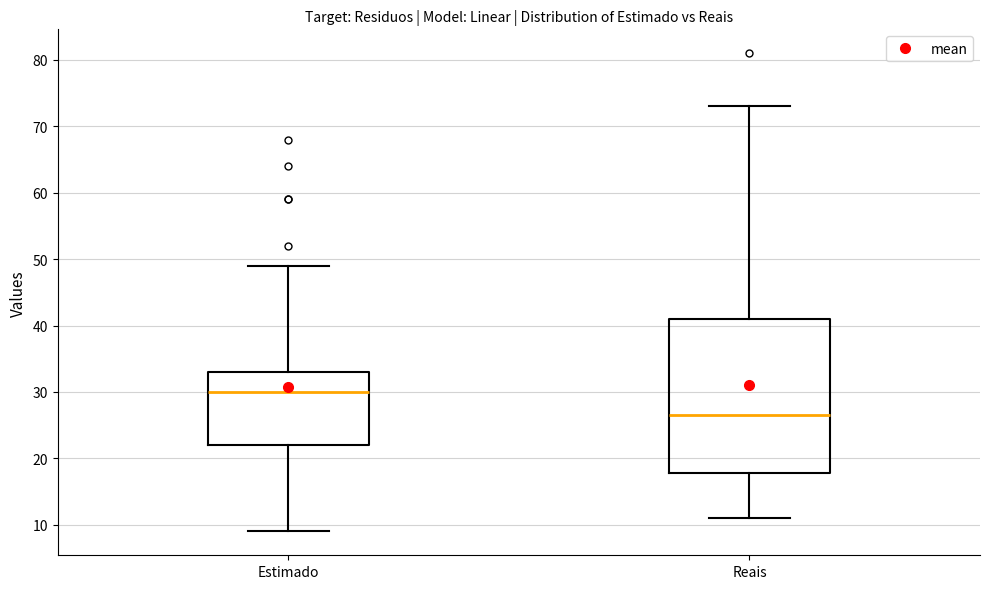

Reading left to right, read every box against the y-axis: the position of its median line, the range the box covers, and the ends of its whiskers. The values are not printed on the chart, so give them approximately, as read against the axis.

Estimado: median 30, box 22 to 33, whiskers 9 to 49
Reais: median 27, box 18 to 41, whiskers 11 to 73